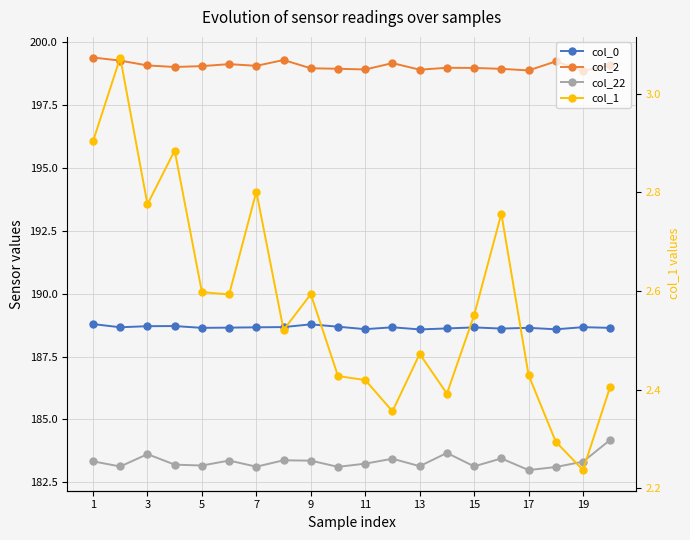

How many interior local peaks does the col_0 series have?

6